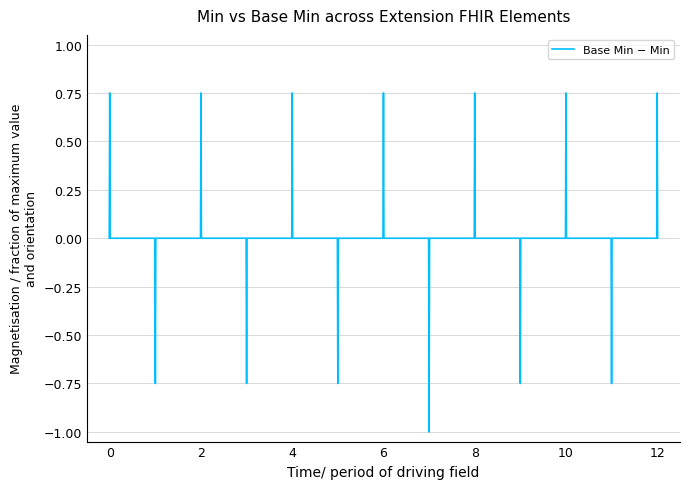

What is the difference between the maximum and minimum values?

1.8